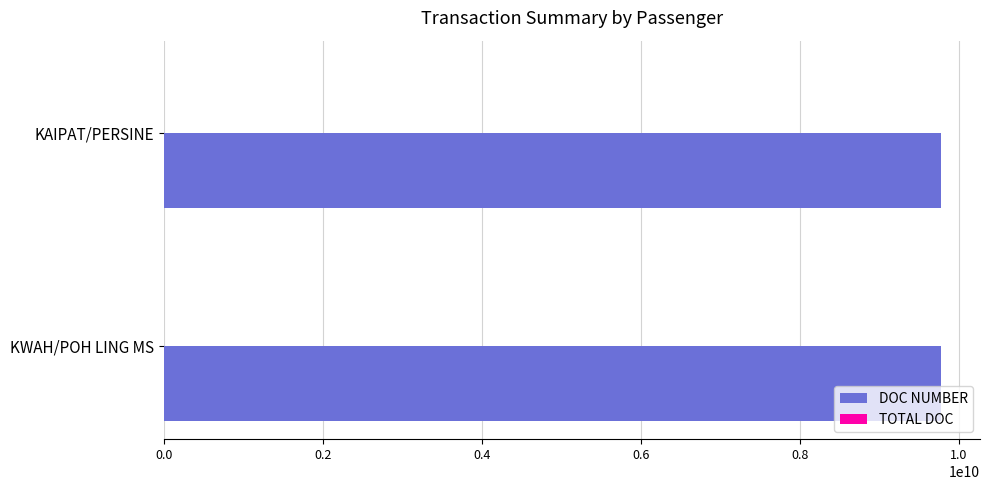

The DOC NUMBER series shows 15064289136.9 at KAIPAT/PERSINE. True or false?

False